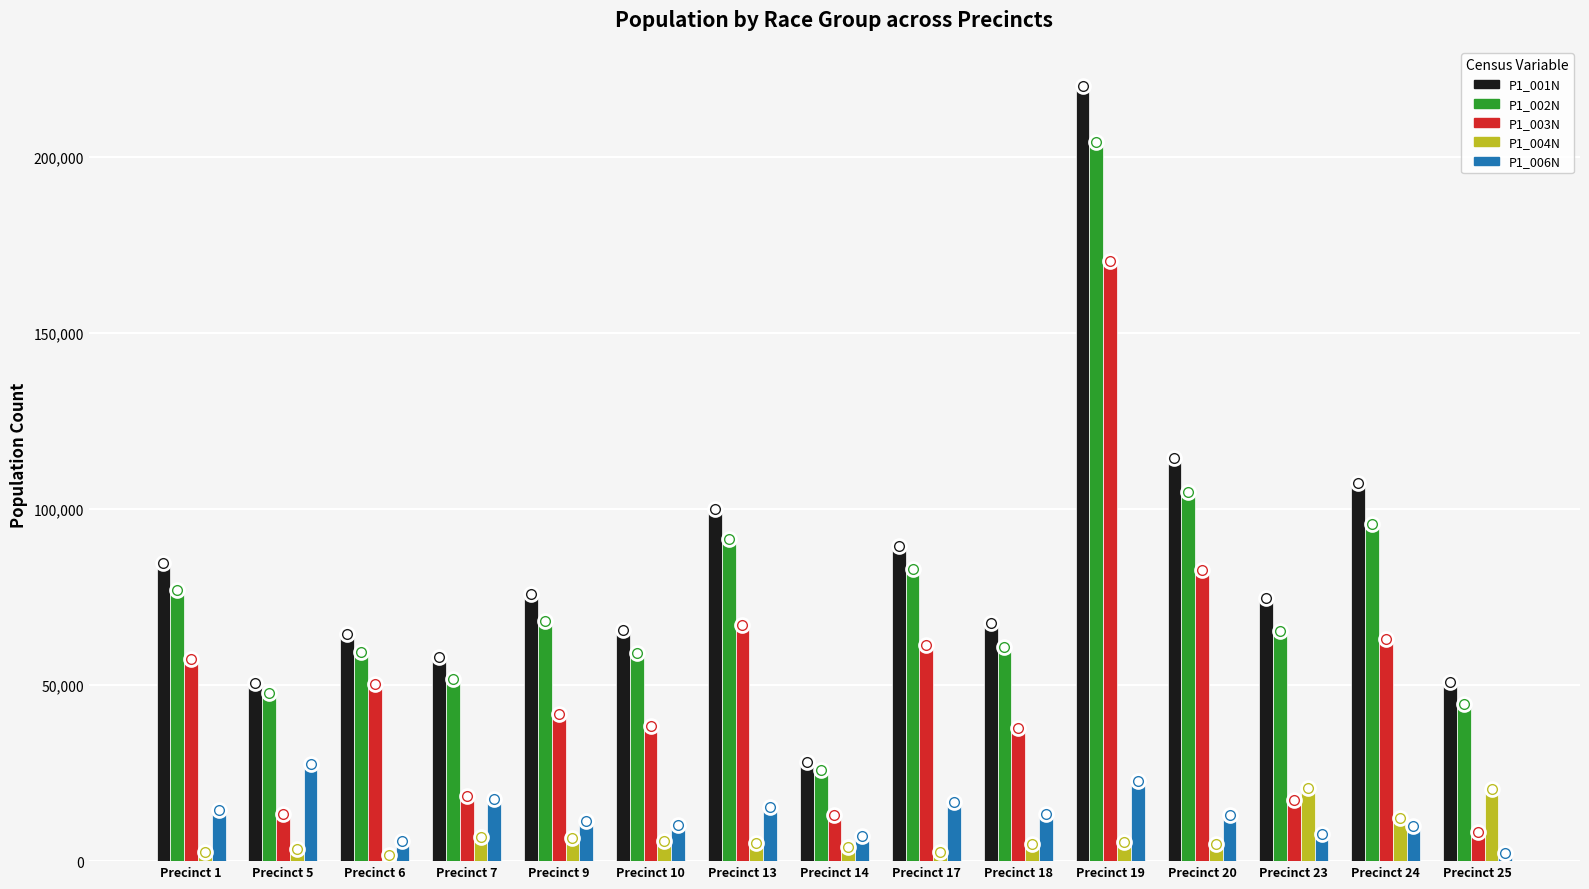

Which series has the largest range (max minus min)?

P1_001N